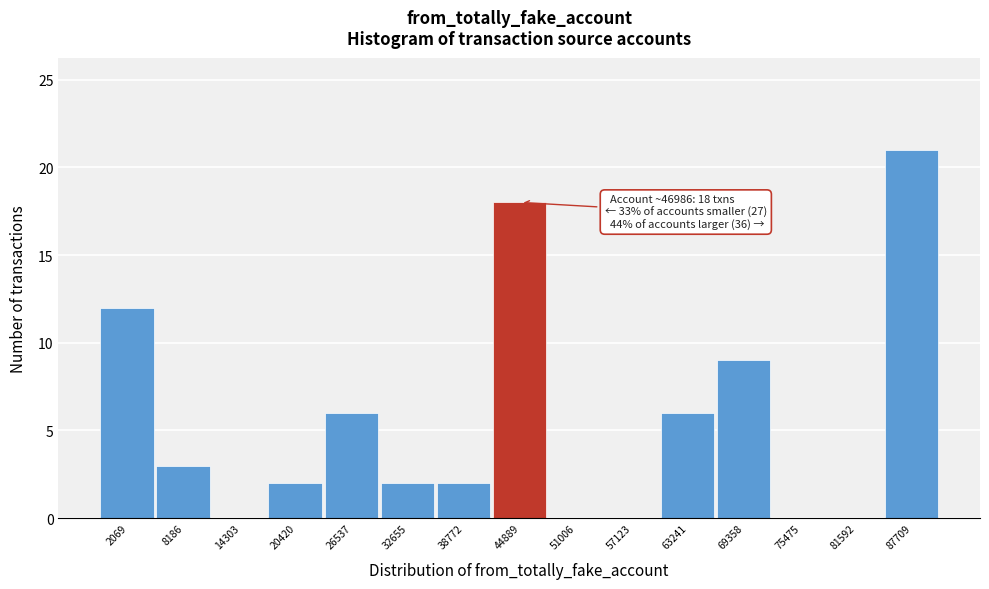

Reading left to right, transcribe all the data shown in this chart.

2069=12	8186=3	14303=0	20420=2	26537=6	32655=2	38772=2	44889=18	51006=0	57123=0	63241=6	69358=9	75475=0	81592=0	87709=21